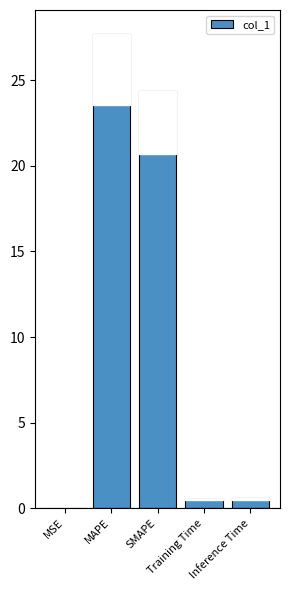

What is the sum of all values?

53.2